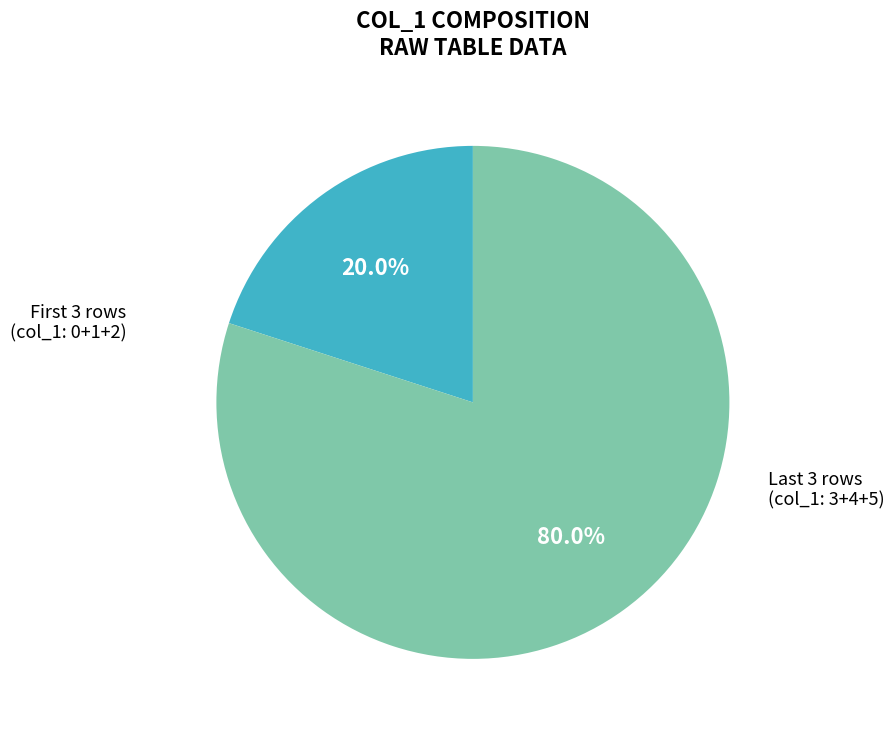

Is there any slice that represents more than half of the pie?

Yes